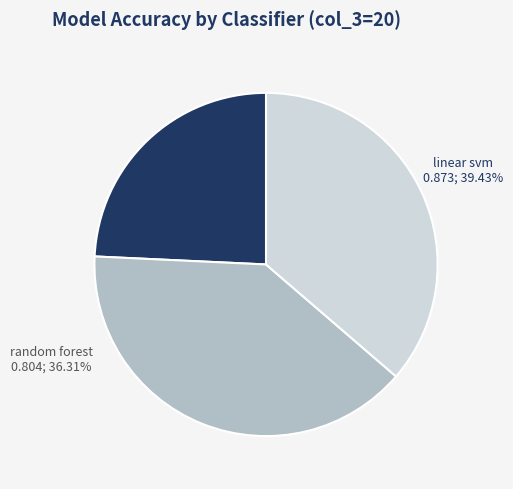

Count the number of slices in the pie.

3